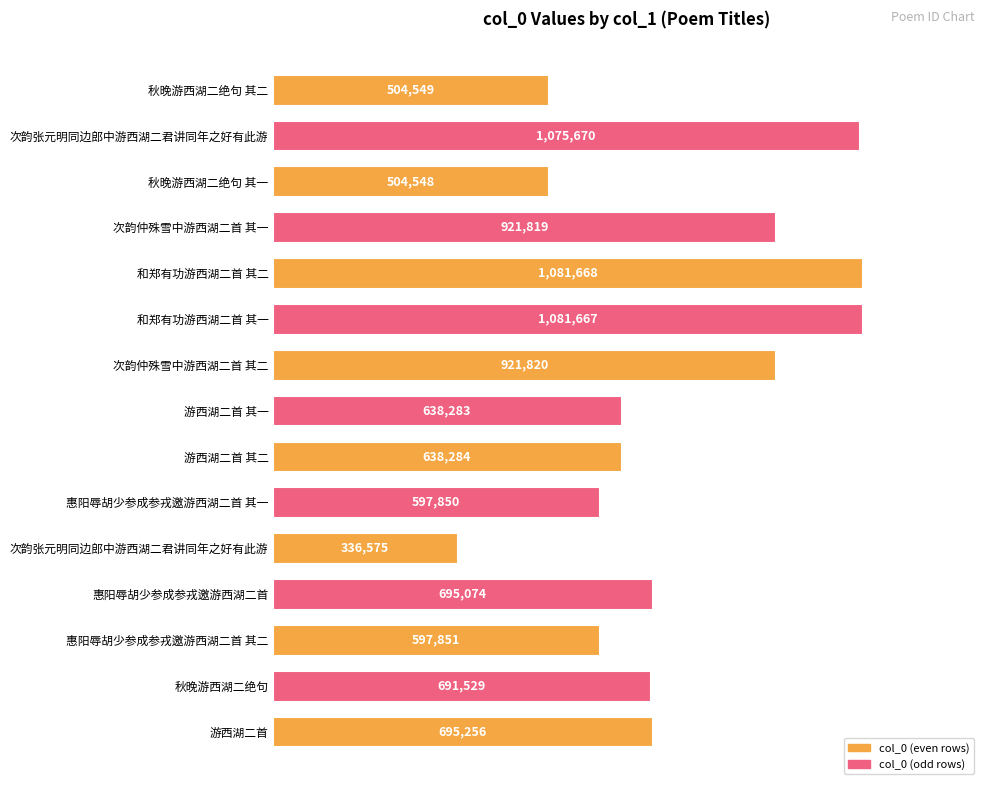

Does the chart contain any negative values?

No